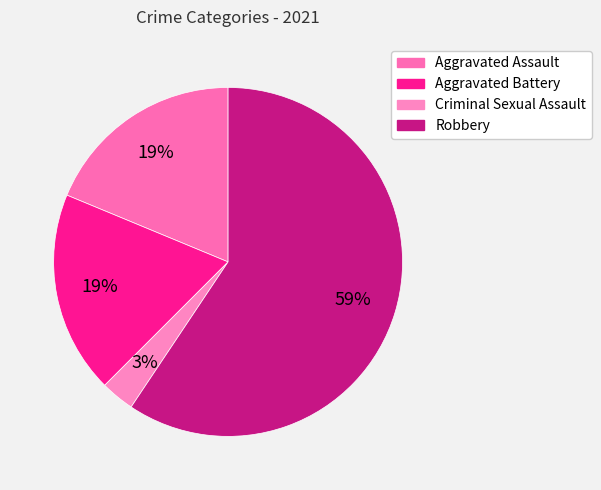

How many slices are in this pie chart?

4